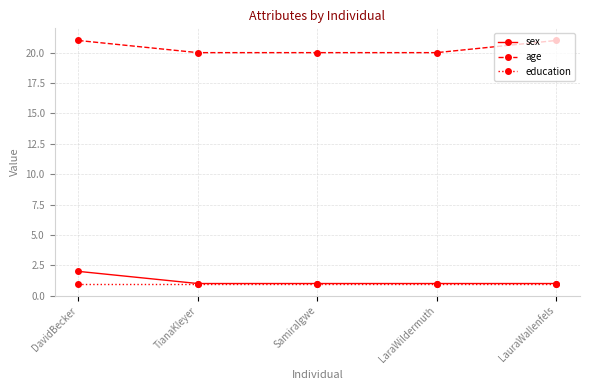

Count the number of categories in the chart.

5